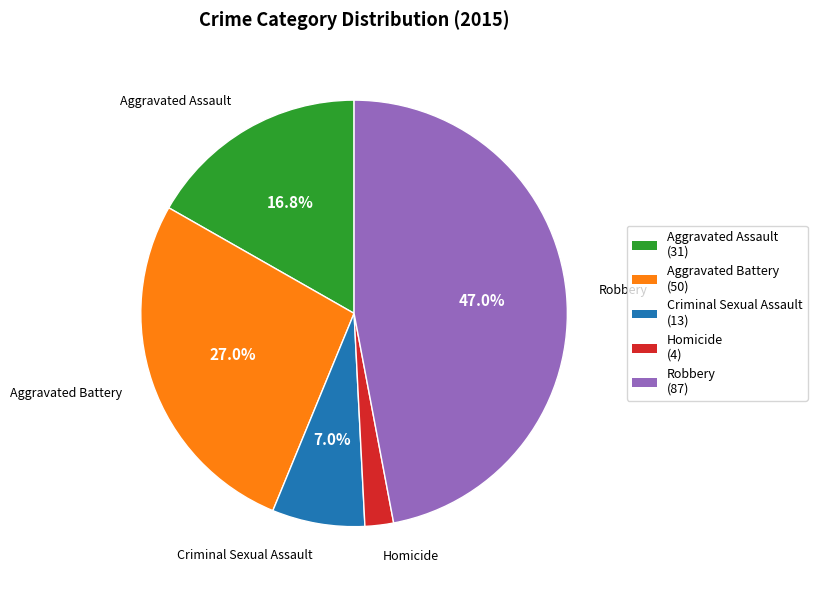

The Robbery slice represents 38% of the pie. True or false?

False